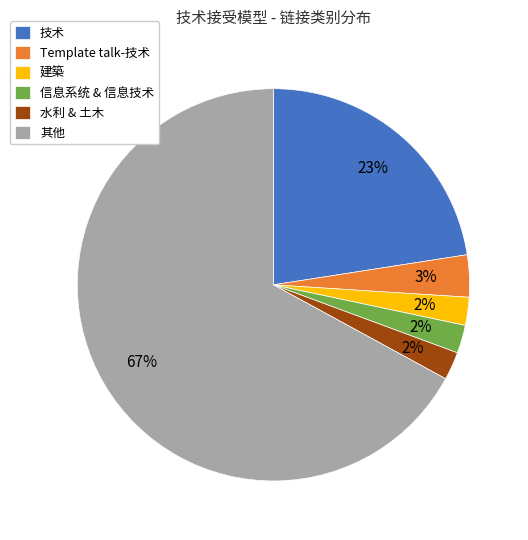

Count the number of slices in the pie.

6